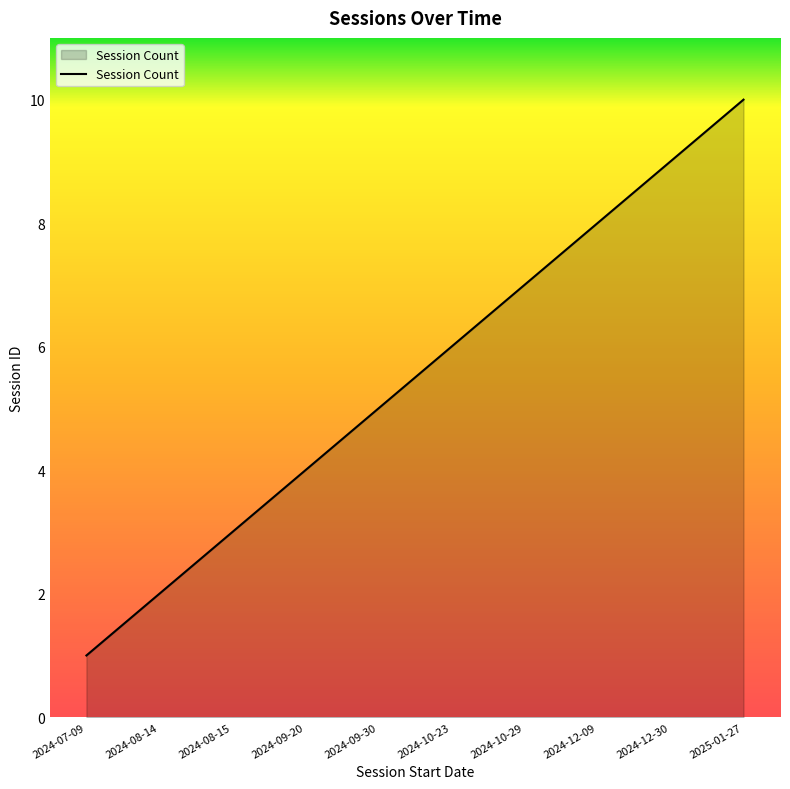

Does the chart have visible grid lines?

No